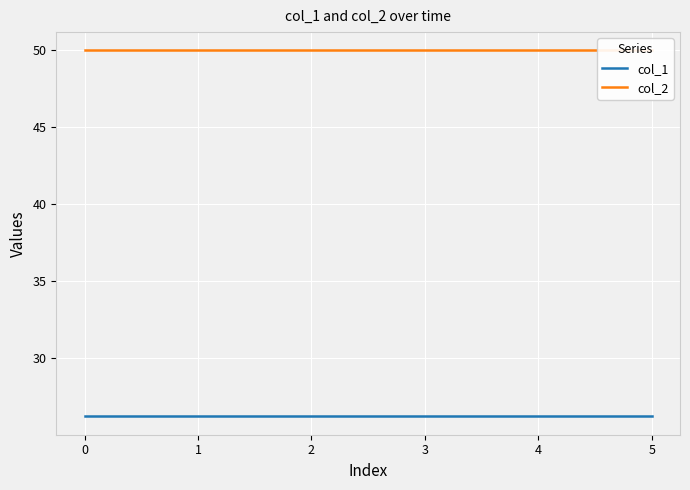

At how many categories does at least one series exceed 48?

6